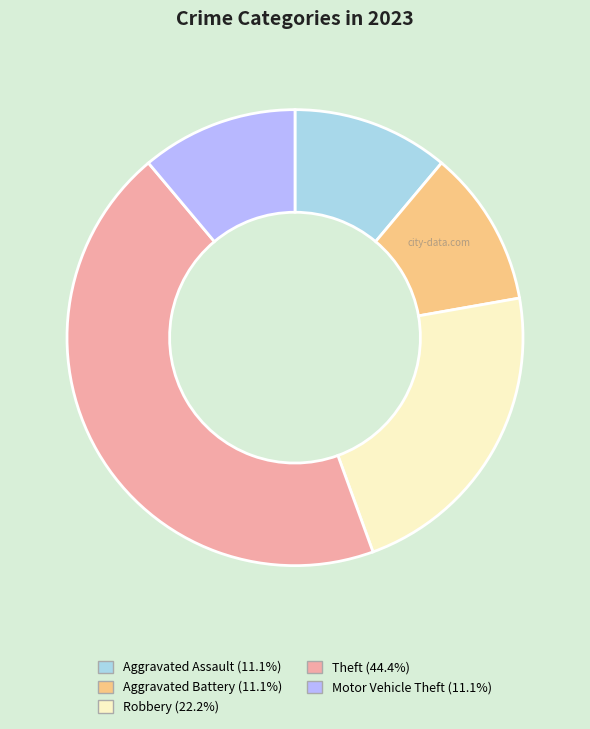

Is Robbery the majority of the pie?

No